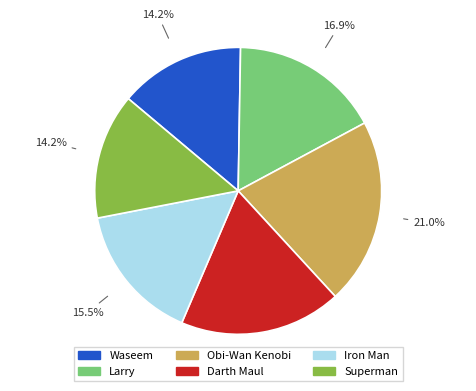

Is there any slice that represents more than half of the pie?

No